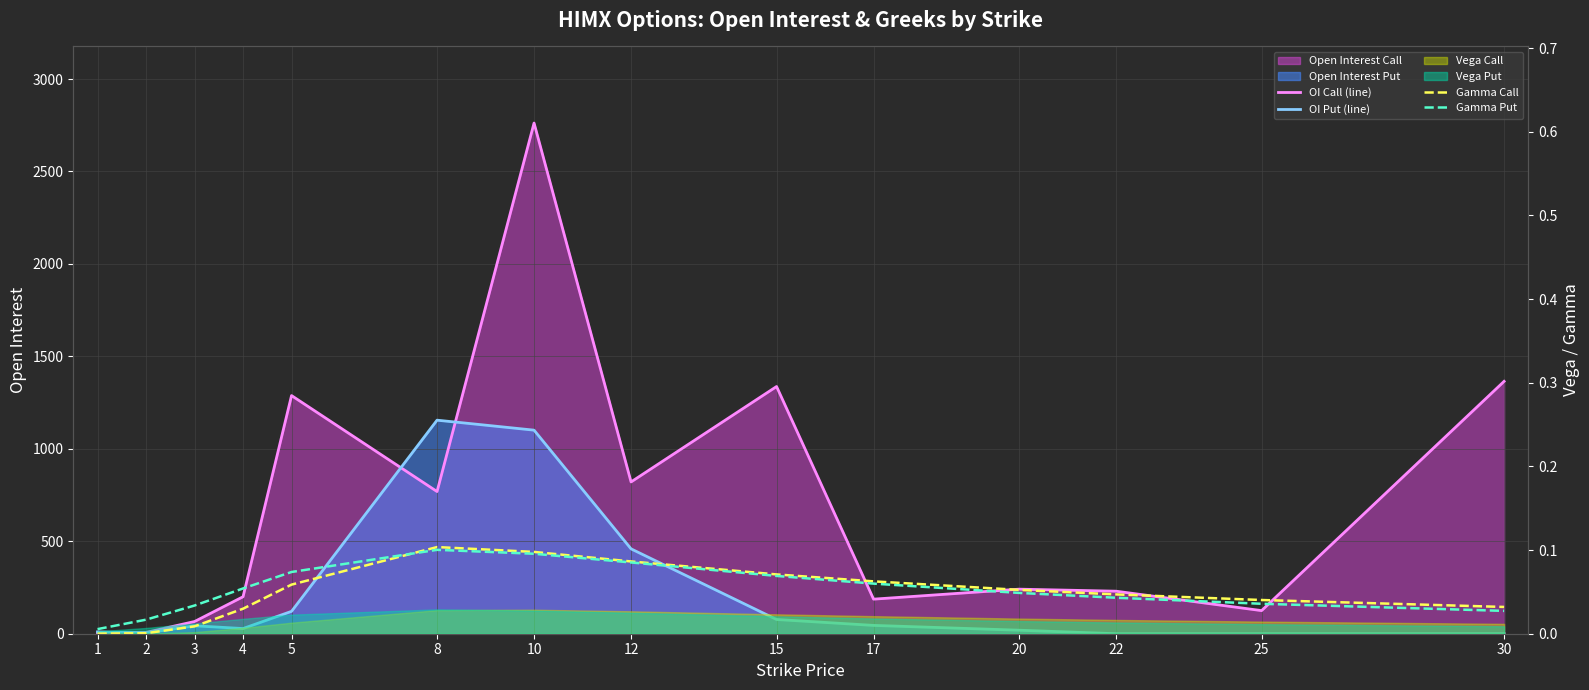

True or false: Gamma Put and OI Call (line) cross at least once.

False